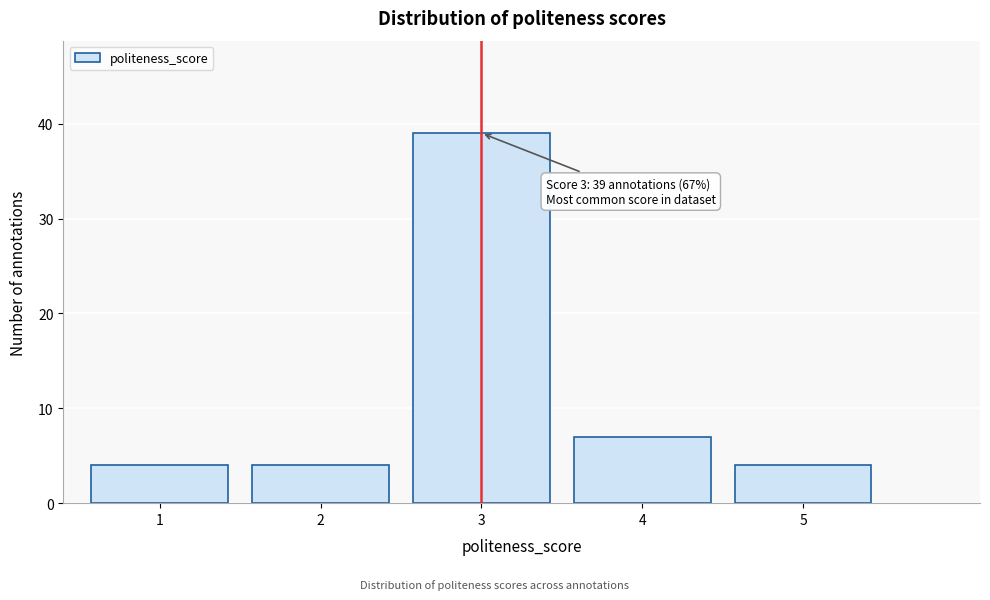

Reading left to right, transcribe all the data shown in this chart.

1=4	2=4	3=39	4=7	5=4